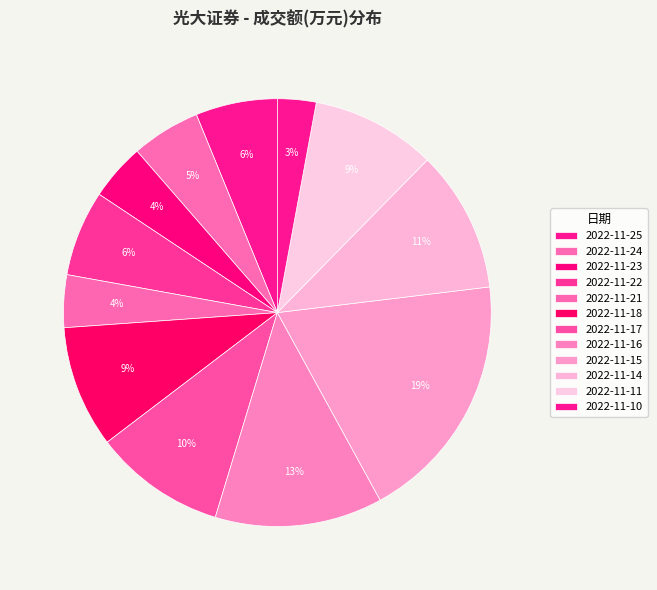

Is 2022-11-22 the majority of the pie?

No